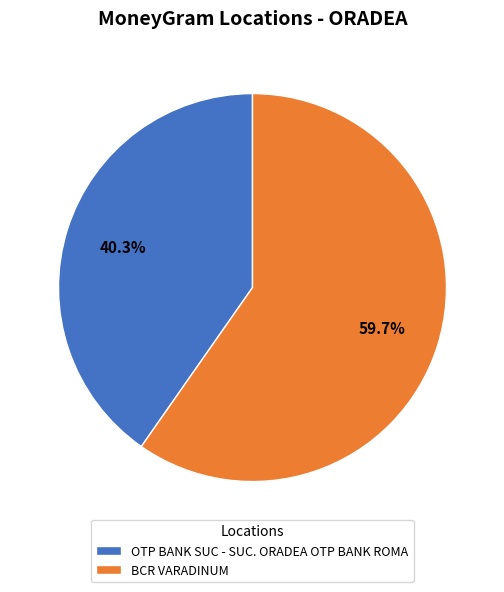

Is it true that OTP BANK SUC - SUC. ORADEA OTP BANK ROMA is 30% of the pie?

False